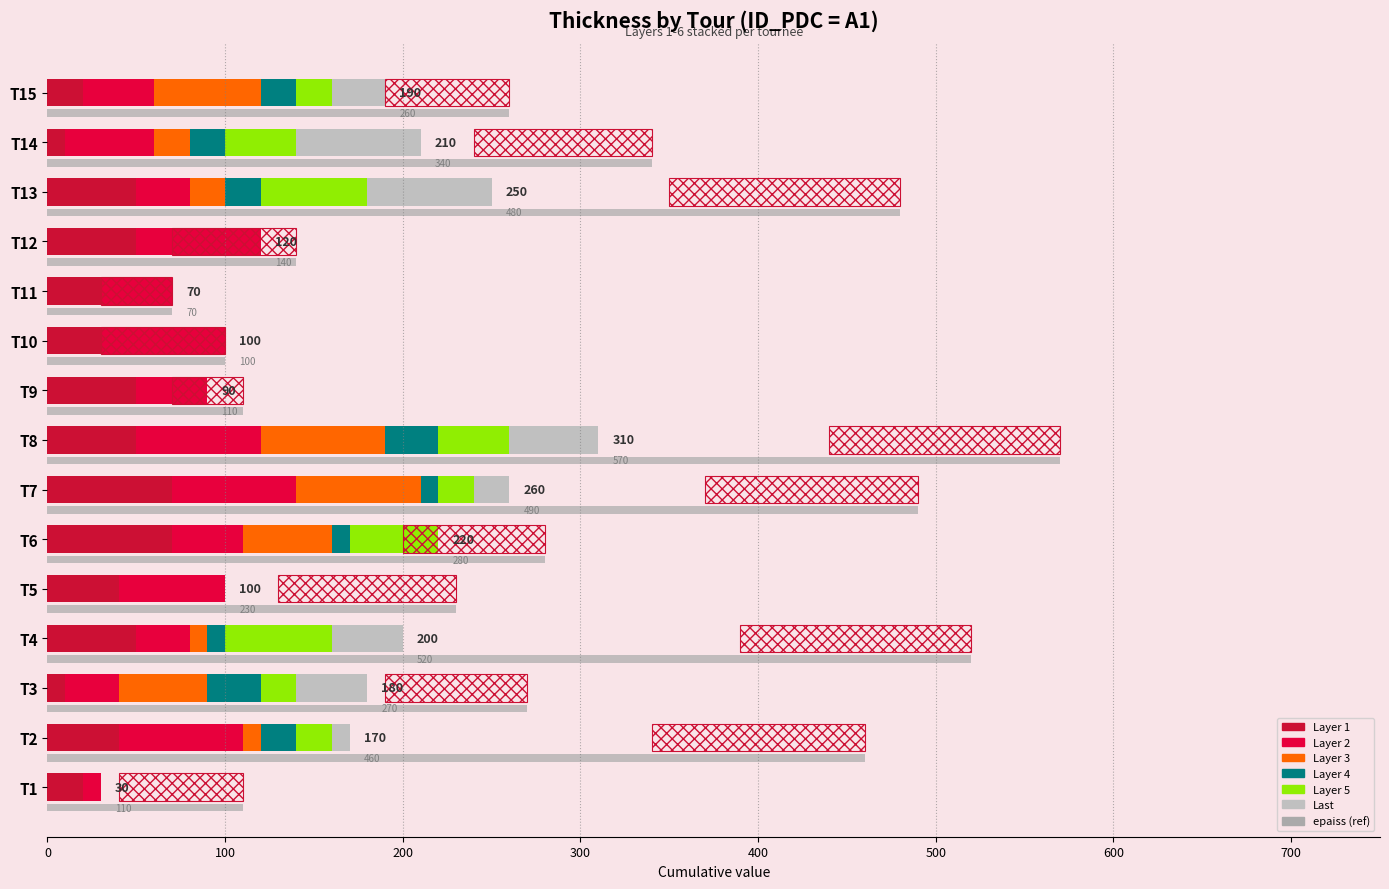

Reading left to right, extract all data points from this chart.

Layer 1: T1=20	T2=40	T3=10	T4=50	T5=40	T6=70	T7=70	T8=50	T9=50	T10=30	T11=30	T12=50	T13=50	T14=10	T15=20
Layer 2: T1=10	T2=70	T3=30	T4=30	T5=60	T6=40	T7=70	T8=70	T9=40	T10=70	T11=40	T12=70	T13=30	T14=50	T15=40
Layer 3: T1=0	T2=10	T3=50	T4=10	T5=0	T6=50	T7=70	T8=70	T9=0	T10=0	T11=0	T12=0	T13=20	T14=20	T15=60
Layer 4: T1=0	T2=20	T3=30	T4=10	T5=0	T6=10	T7=10	T8=30	T9=0	T10=0	T11=0	T12=0	T13=20	T14=20	T15=20
Layer 5: T1=0	T2=20	T3=20	T4=60	T5=0	T6=50	T7=20	T8=40	T9=0	T10=0	T11=0	T12=0	T13=60	T14=40	T15=20
Last: T1=0	T2=10	T3=40	T4=40	T5=0	T6=0	T7=20	T8=50	T9=0	T10=0	T11=0	T12=0	T13=70	T14=70	T15=30